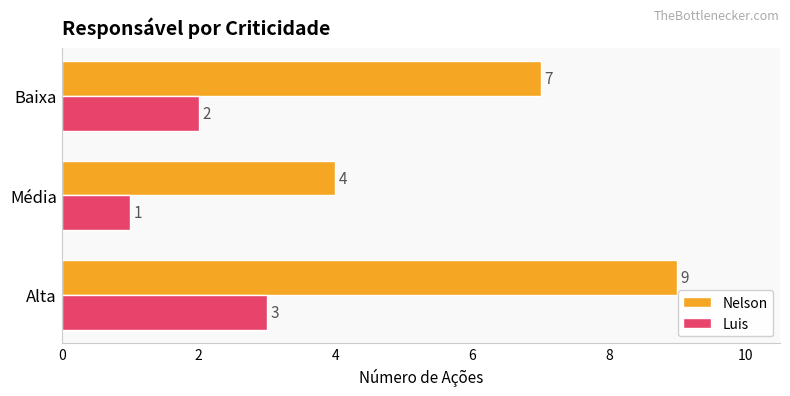

At which category is the sum across all series the highest?

Alta